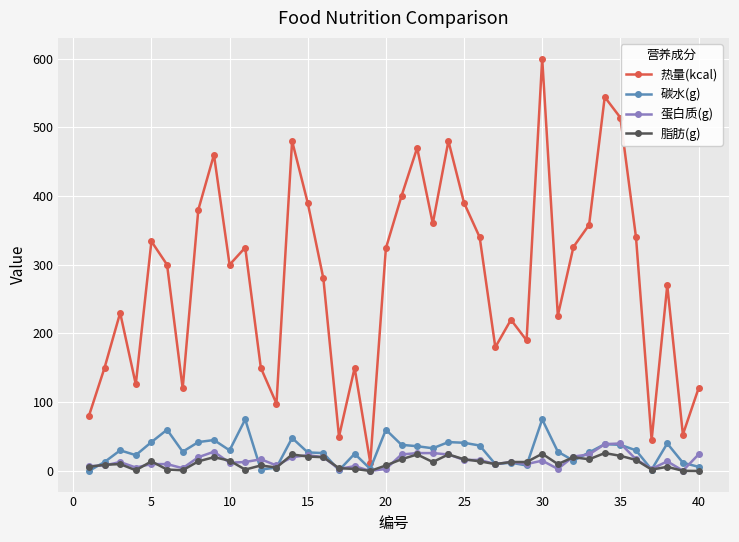

True or false: 碳水(g) has more than 1 interior local peaks.

True